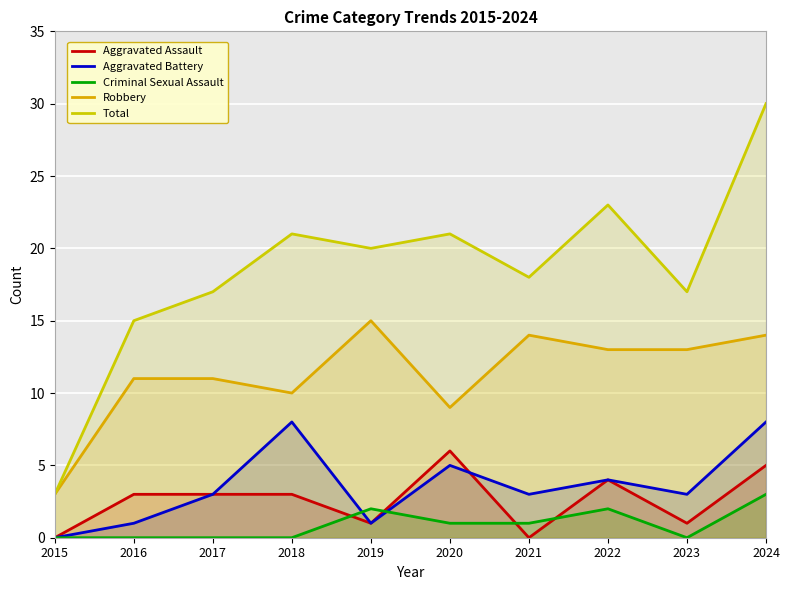

What is the difference between the Total values at 2022 and 2019?

3